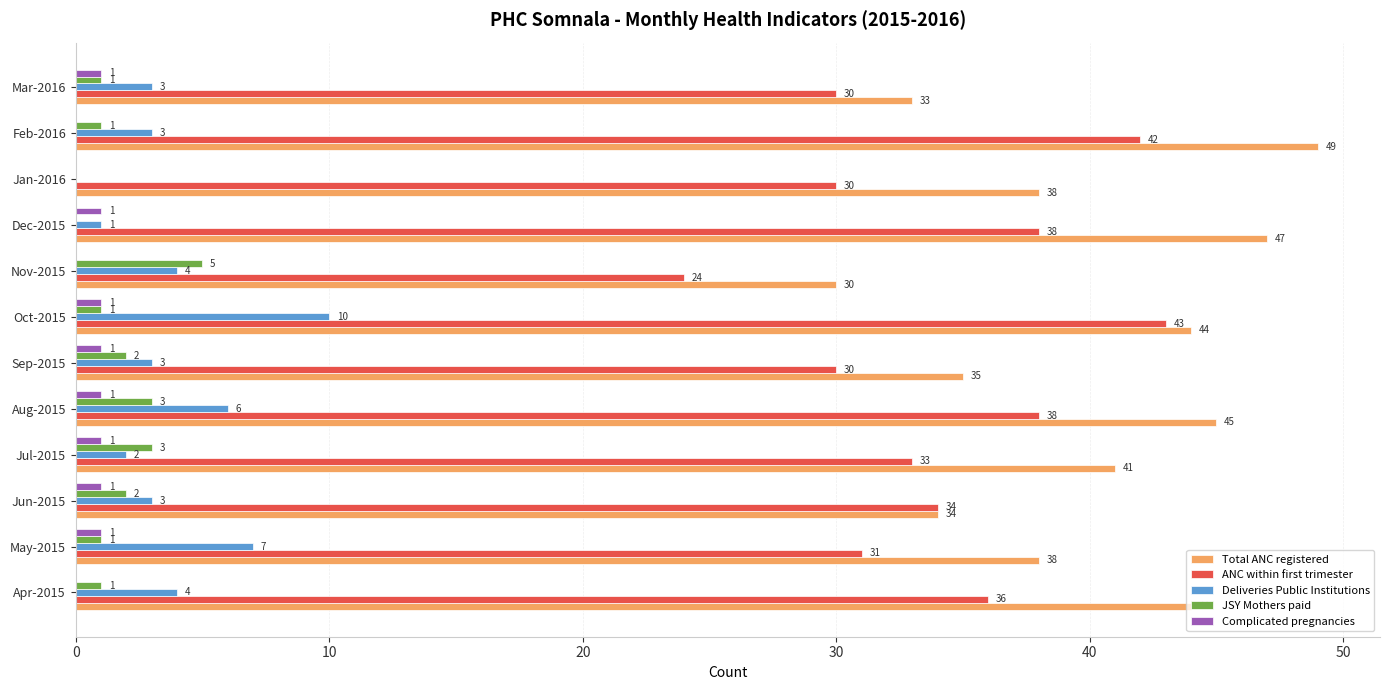

Which series changed the most between Jun-2015 and Oct-2015?

Total ANC registered